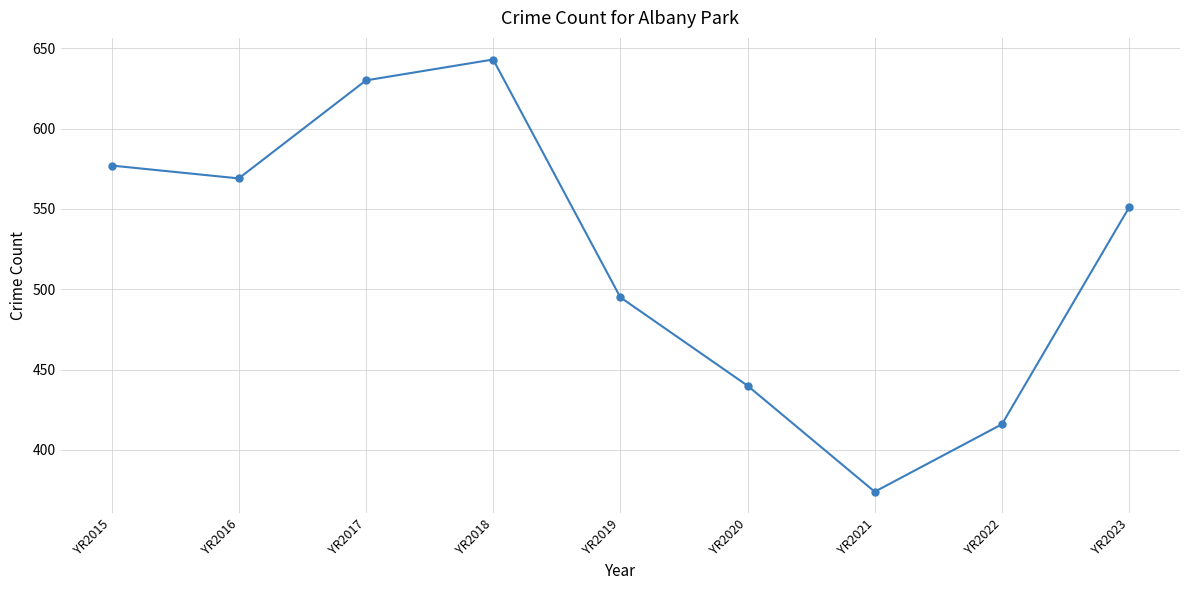

Reading left to right, transcribe all the data shown in this chart.

YR2015=577	YR2016=569	YR2017=630	YR2018=643	YR2019=495	YR2020=440	YR2021=374	YR2022=416	YR2023=551